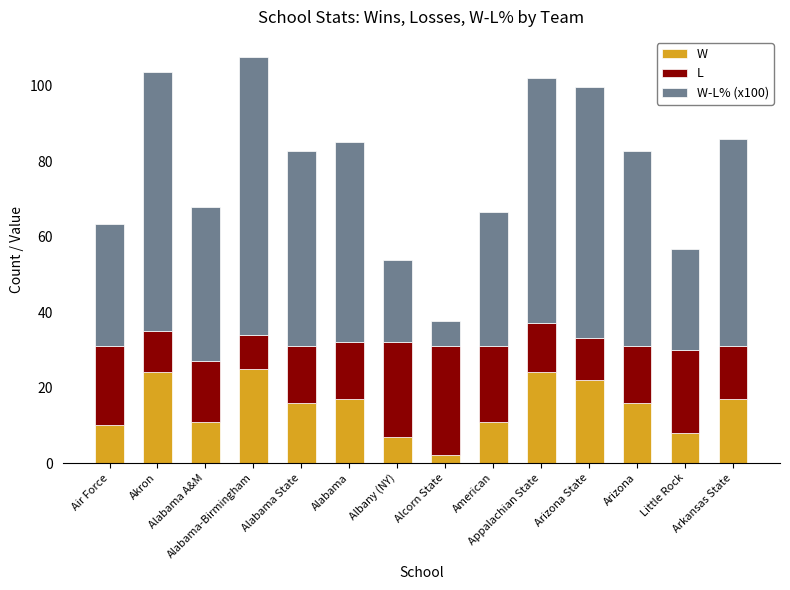

Which series has the largest range (max minus min)?

W-L% (x100)